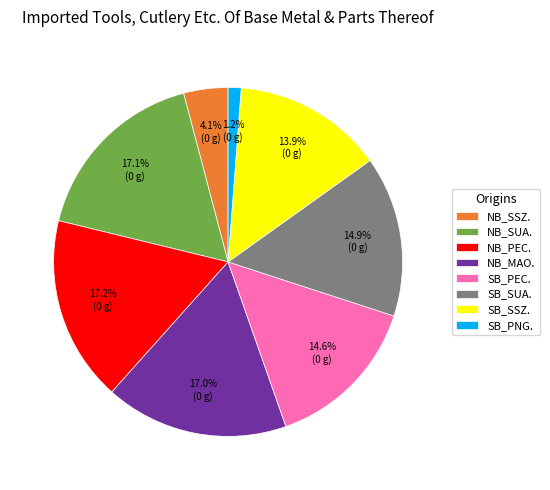

How many slices are in this pie chart?

8